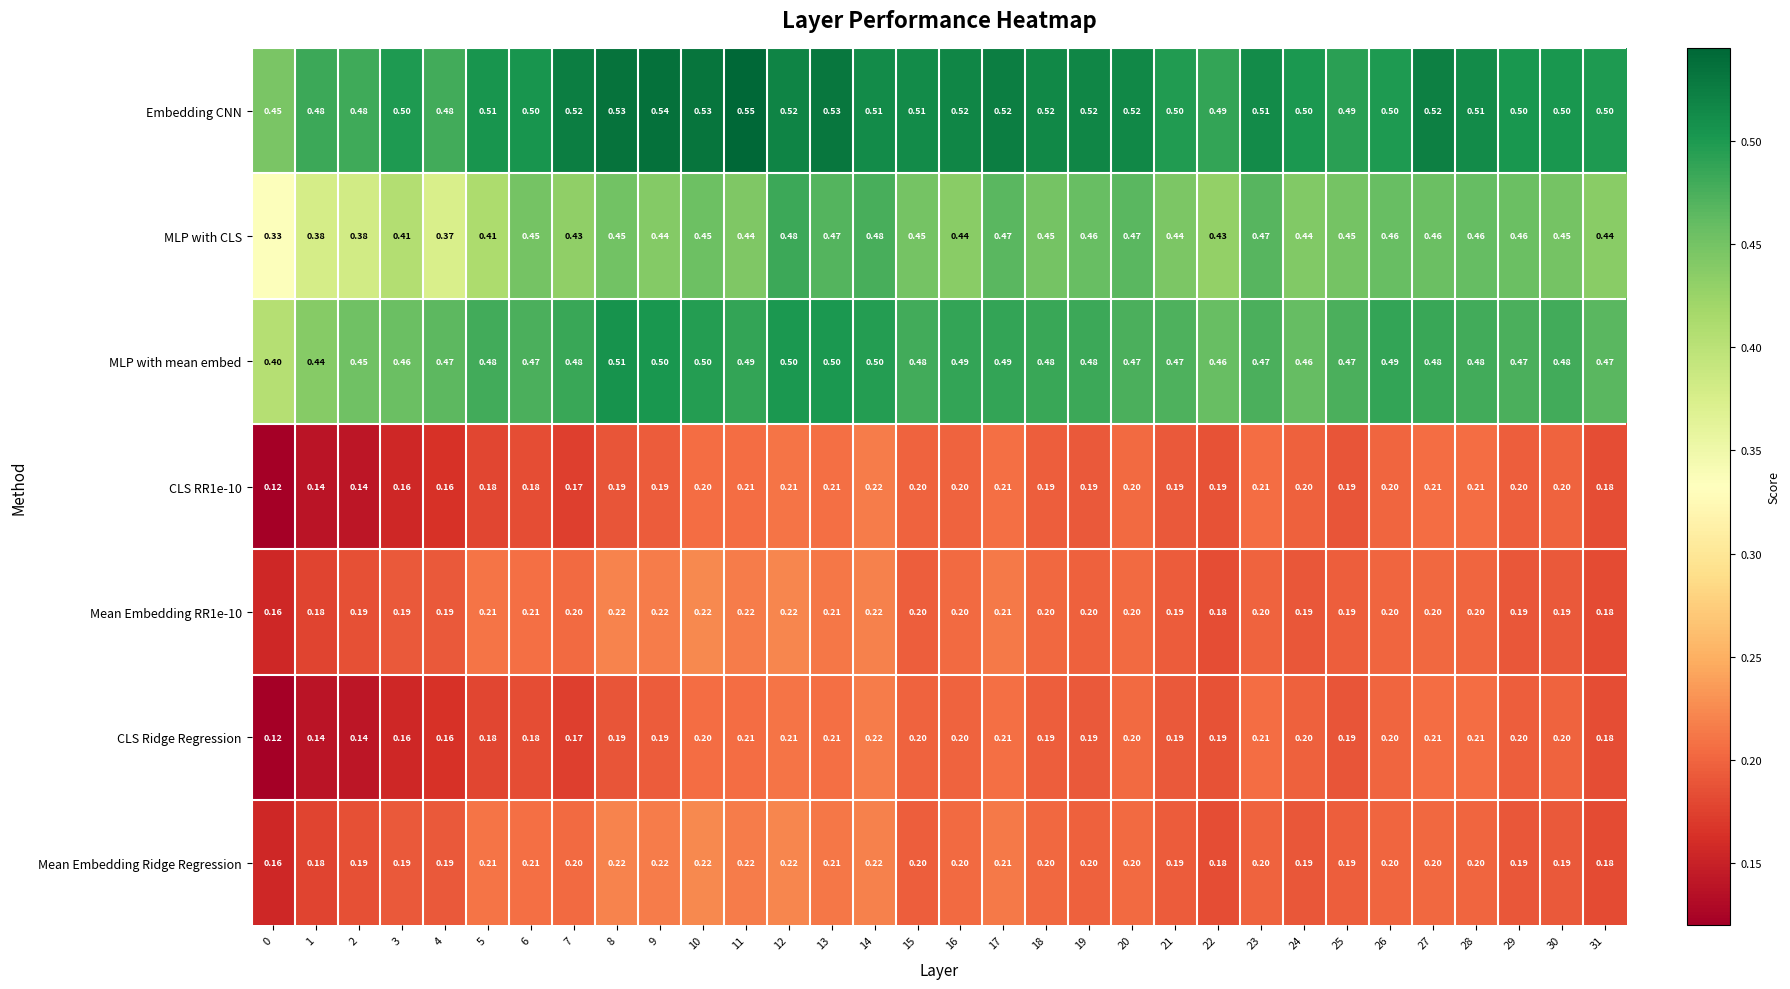

Is the value of Embedding CNN at 10 greater than the value of CLS Ridge Regression at 29?

Yes